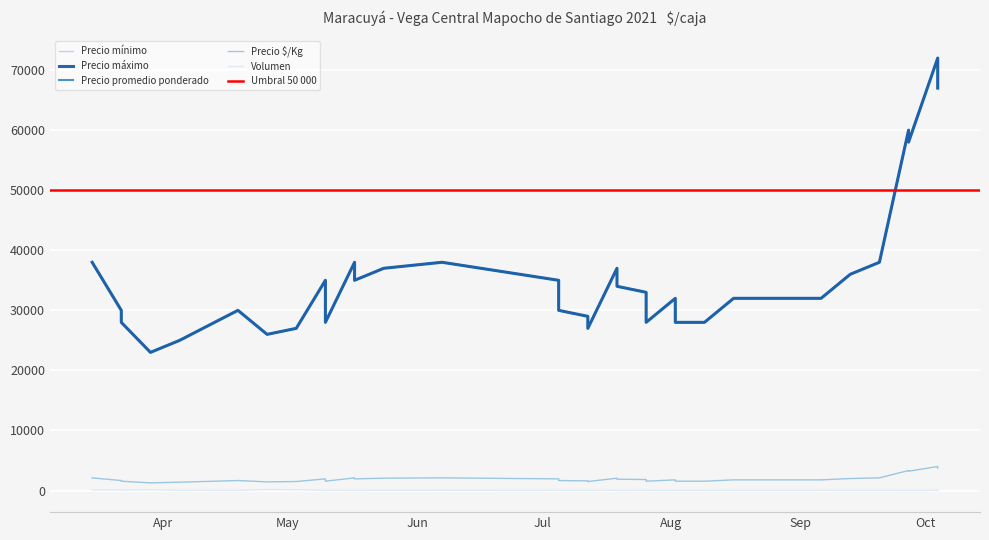

At 15, list the series in order from smallest to largest.

Volumen, Precio $/Kg, Precio mínimo, Precio máximo, Precio promedio ponderado